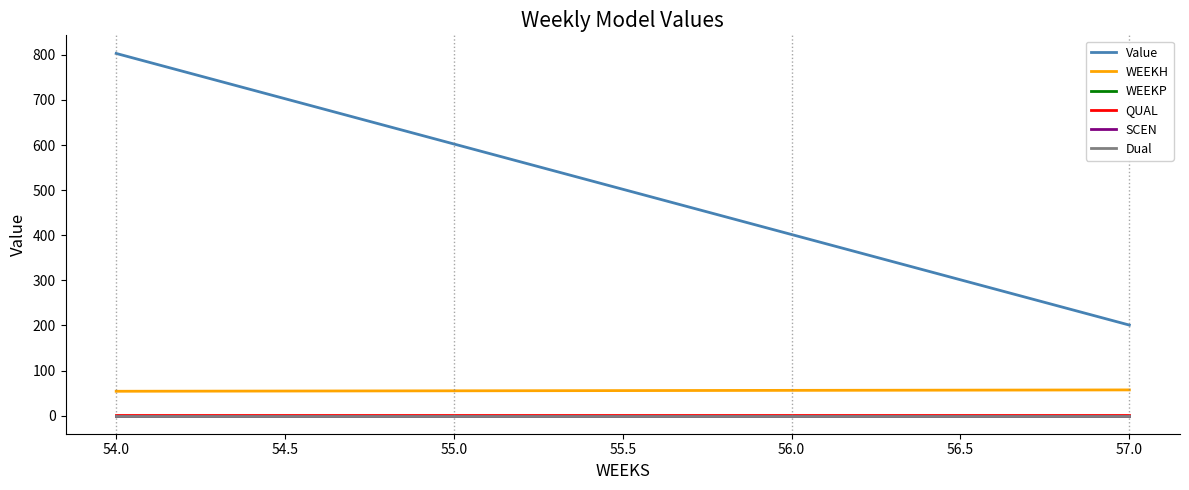

How many lines are shown in the chart?

6